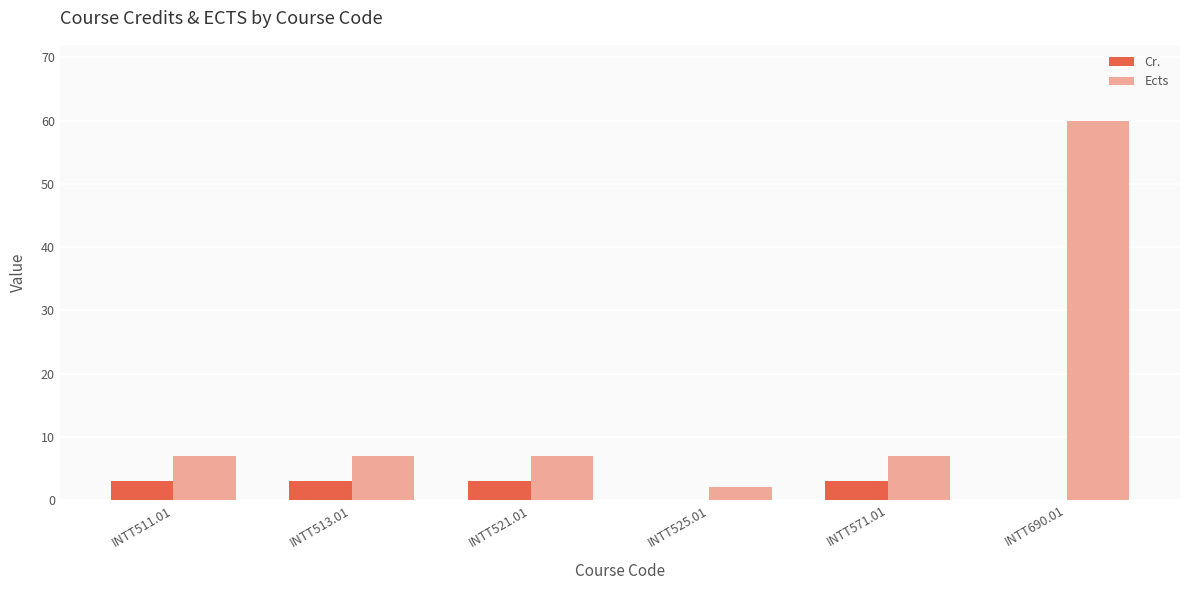

At which category is the sum across all series the highest?

INTT690.01